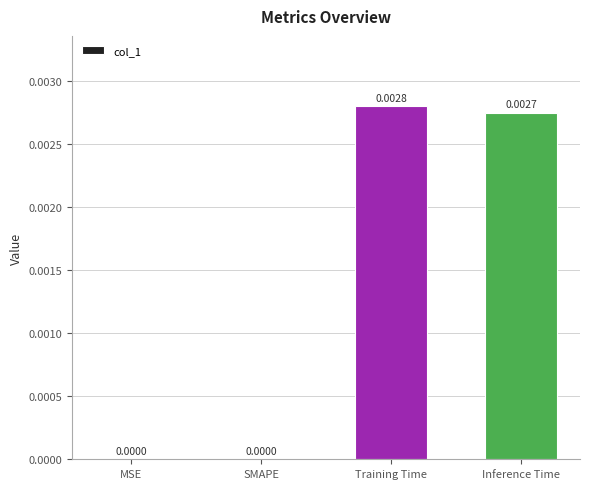

Which label corresponds to the largest value in the chart?

Training Time